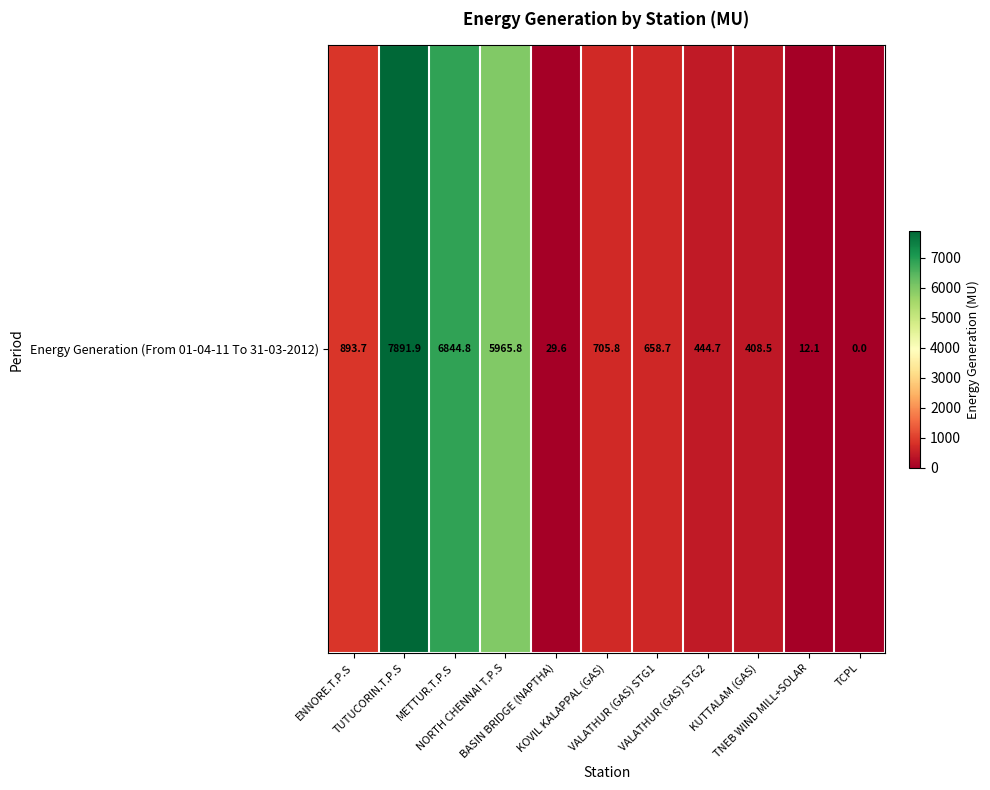

Where does the data first go above 658?

ENNORE.T.P.S